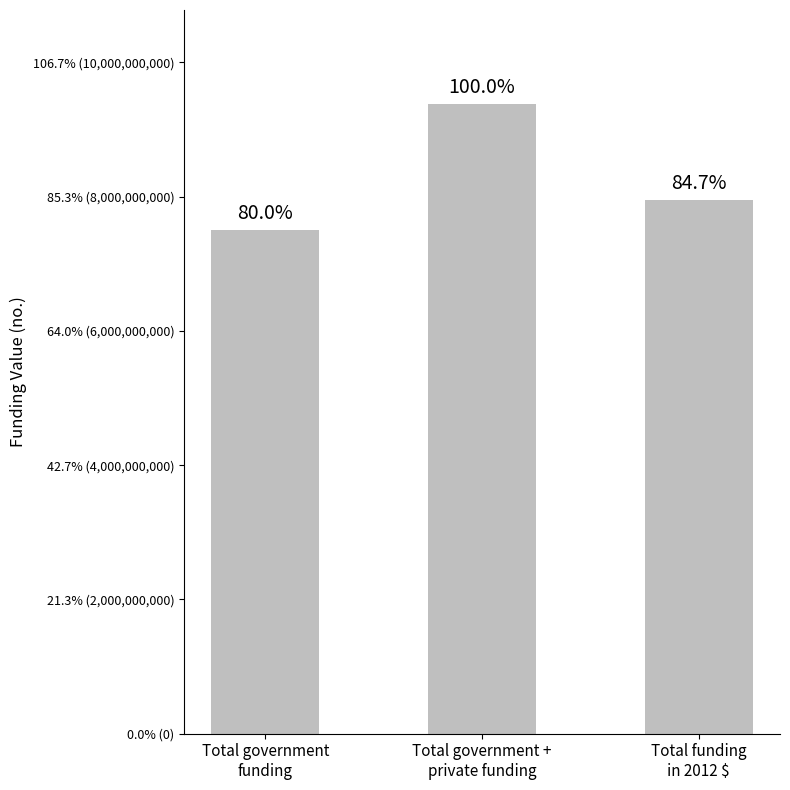

The chart shows a value of 2903871199.0 at Total government +
private funding. True or false?

False